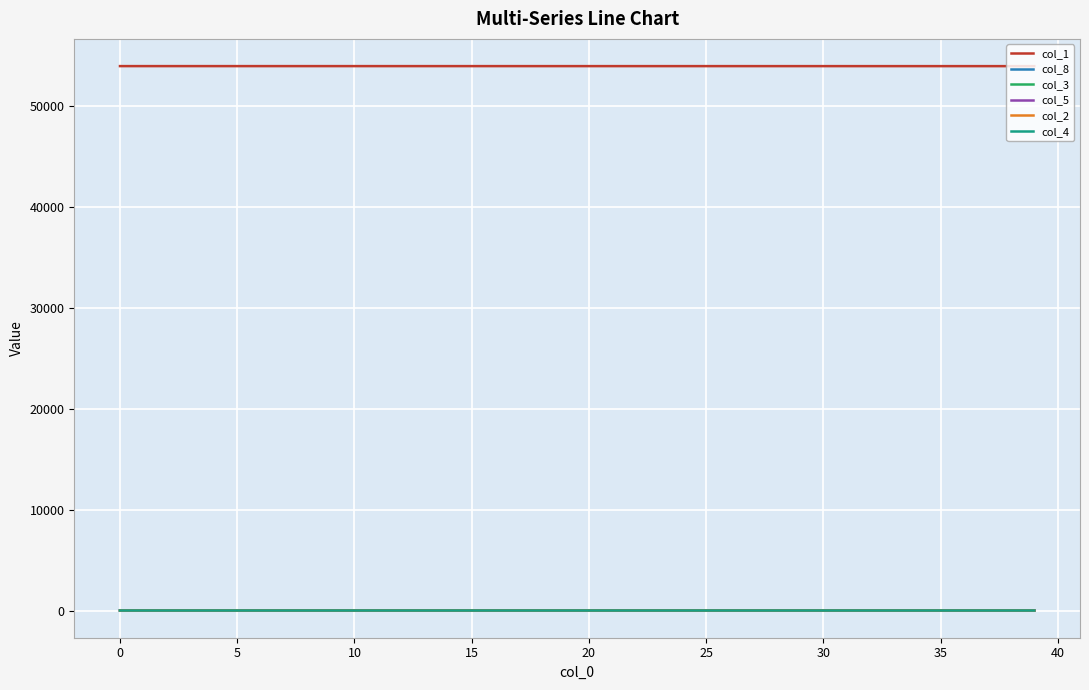

True or false: col_1 and col_4 intersect in this chart.

False